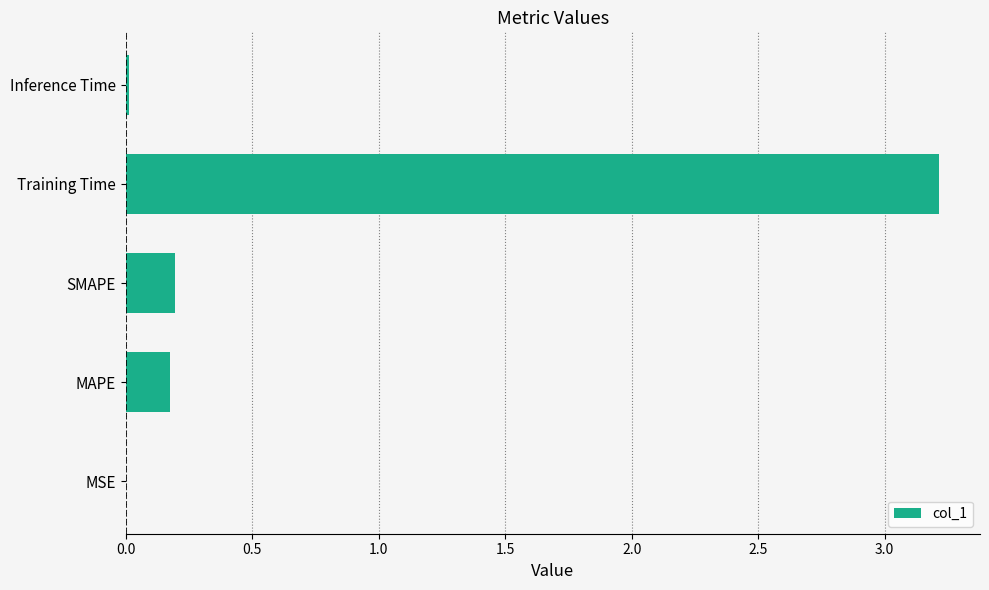

Between Training Time and SMAPE, which is larger?

Training Time